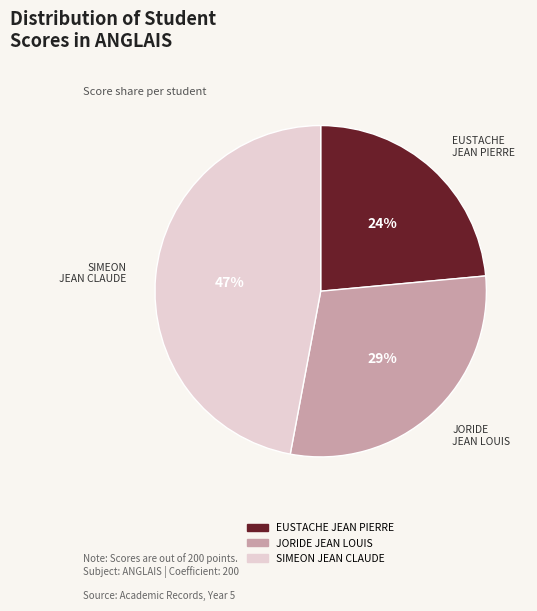

Does any single category account for the majority?

No